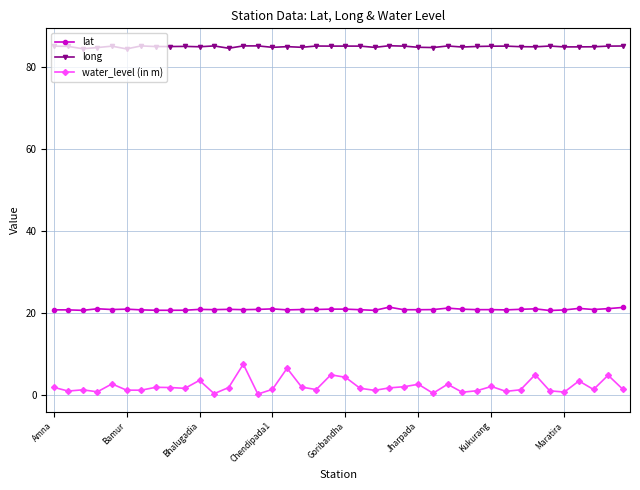

What is the average value of the long series?

85.0